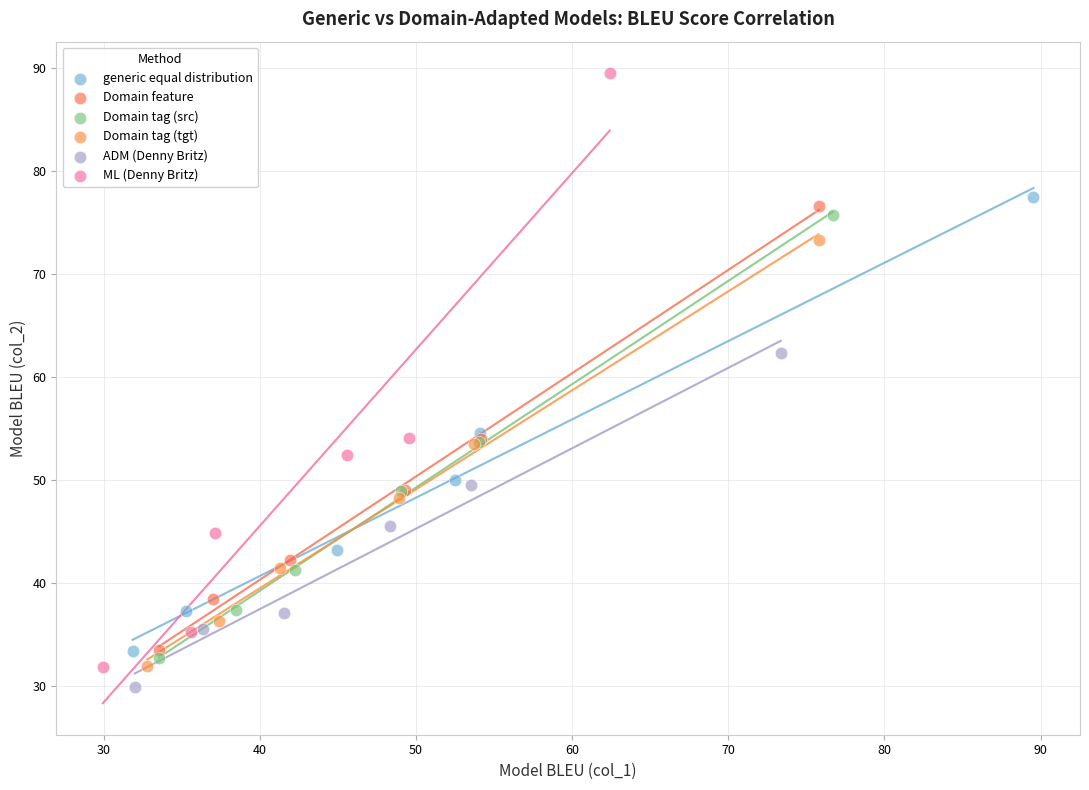

Which series reaches the maximum Y coordinate?

ML (Denny Britz)